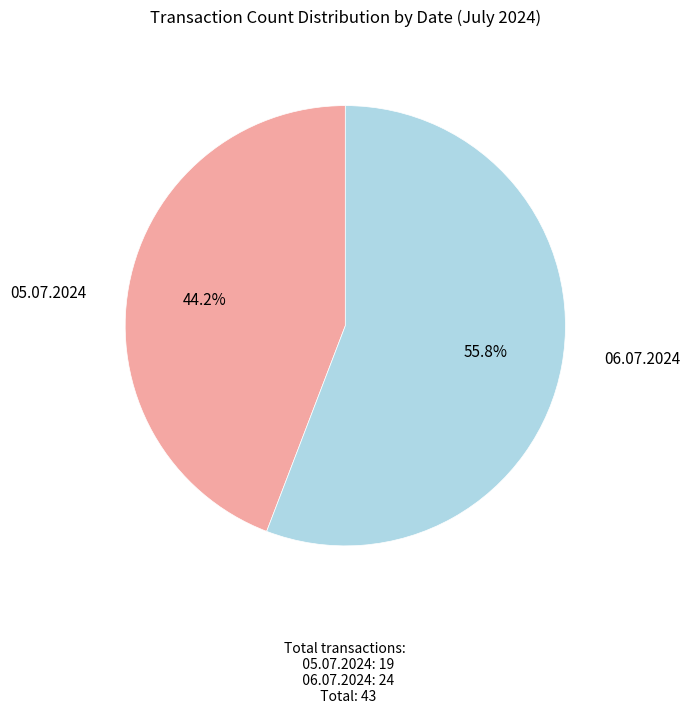

Is there a majority slice in this chart?

Yes